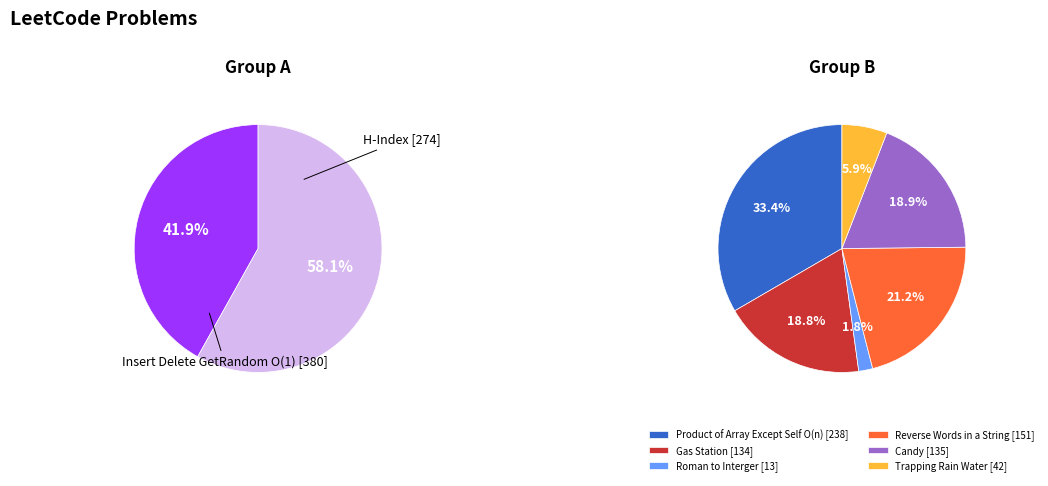

What is the smallest slice in the pie chart?

Roman to Interger